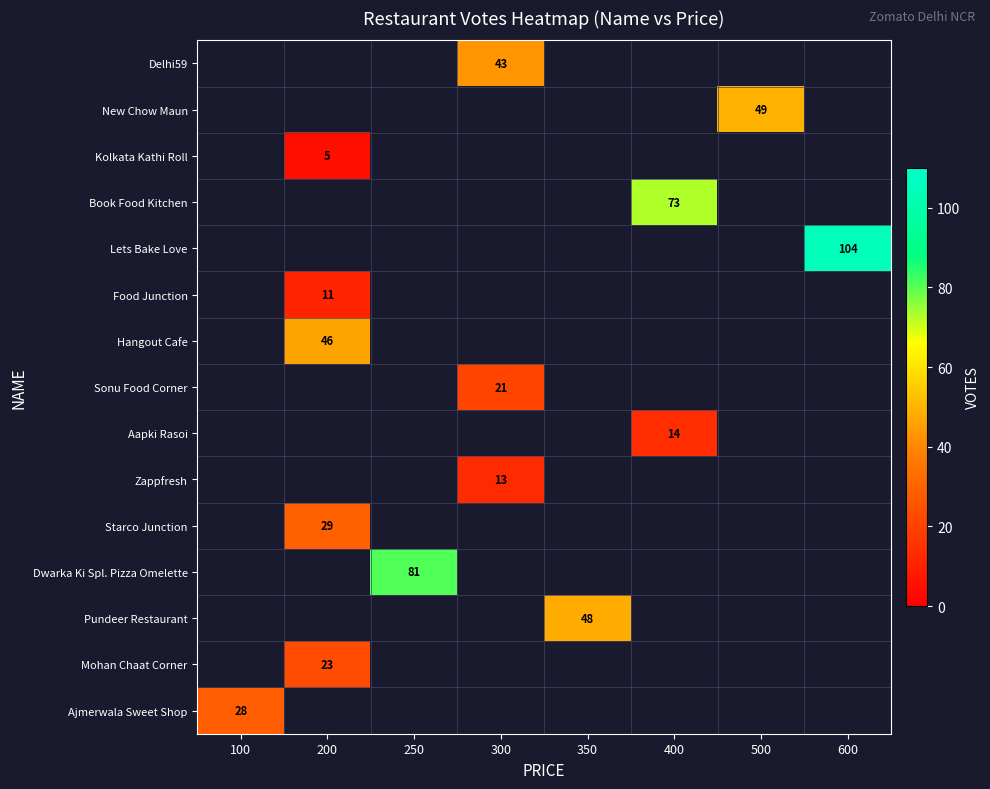

Is it true that Ajmerwala Sweet Shop equals 47 at 100?

False